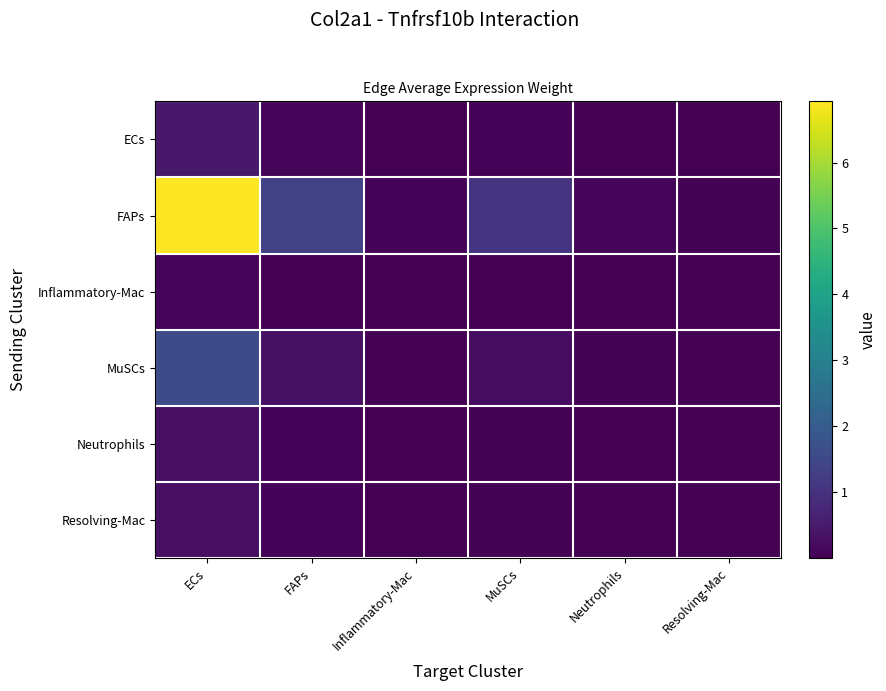

Which series has the largest total across all categories?

FAPs